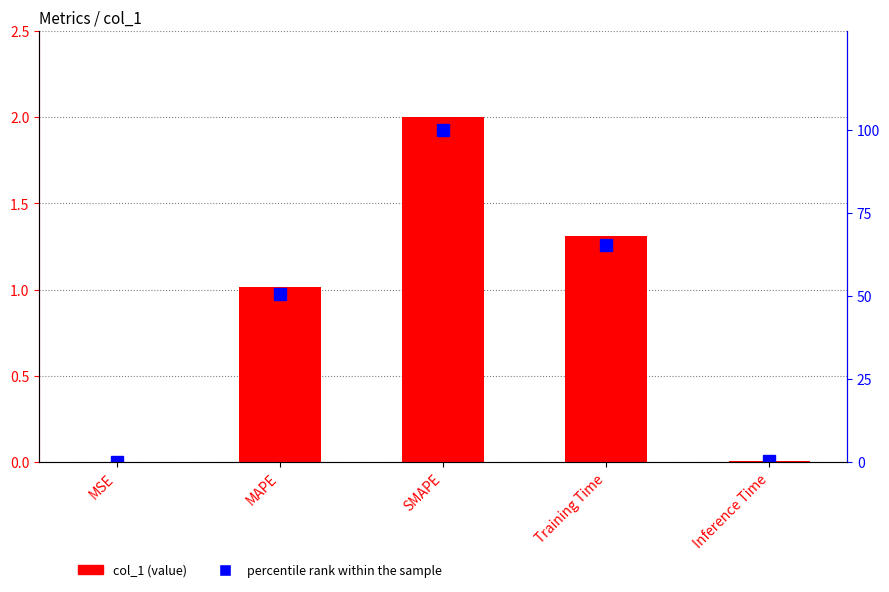

Which series has the largest total across all categories?

percentile rank within the sample